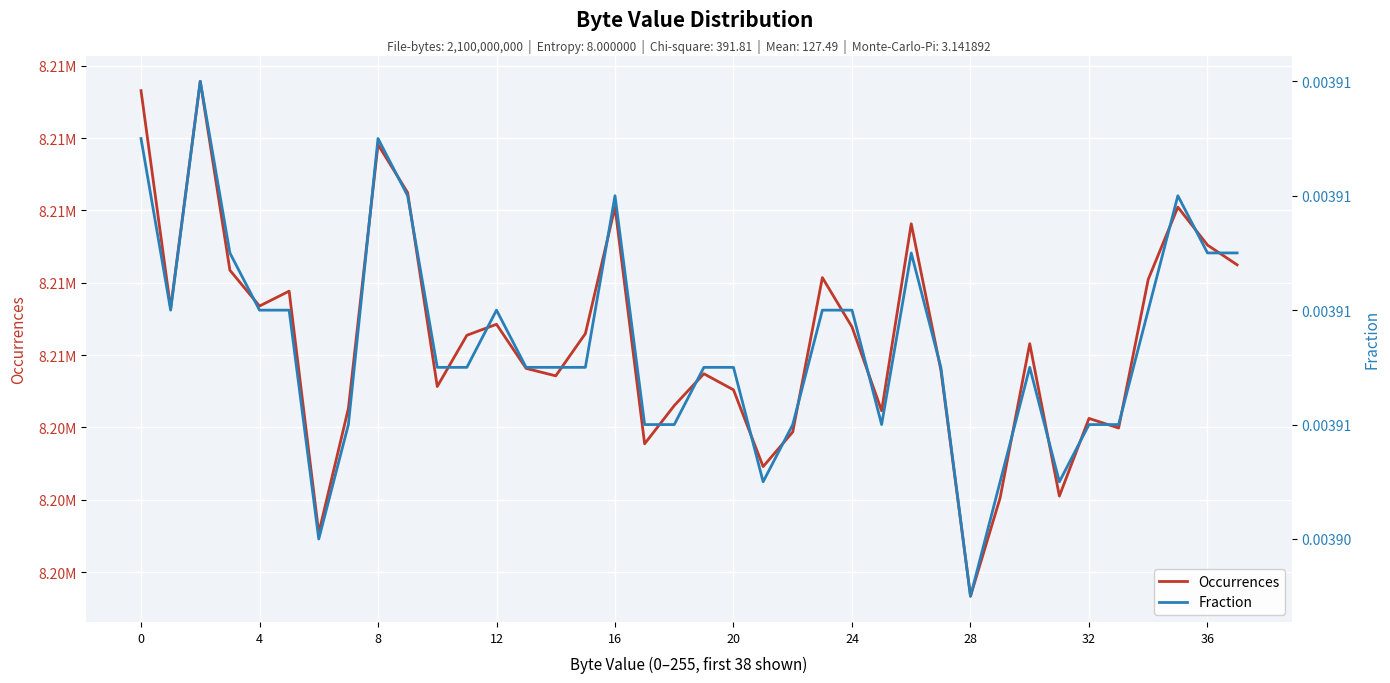

What are all the series names shown in the legend?

Occurrences, Fraction